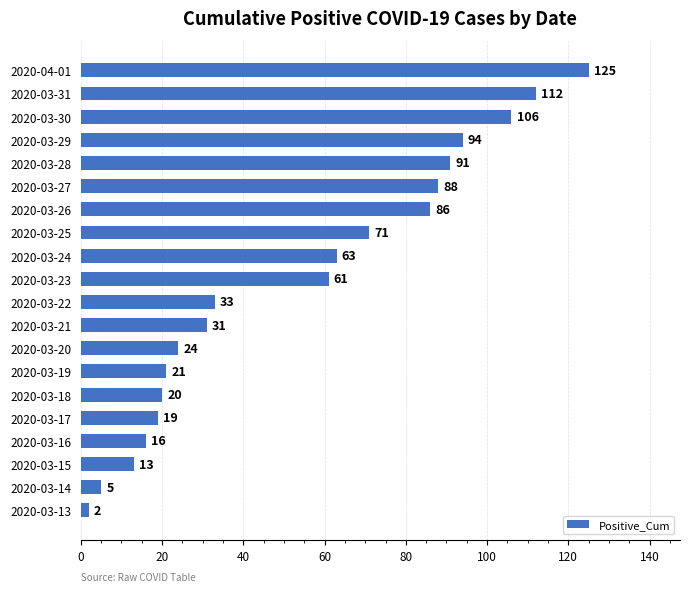

What is the change in value from 2020-03-13 to 2020-03-19?

+19